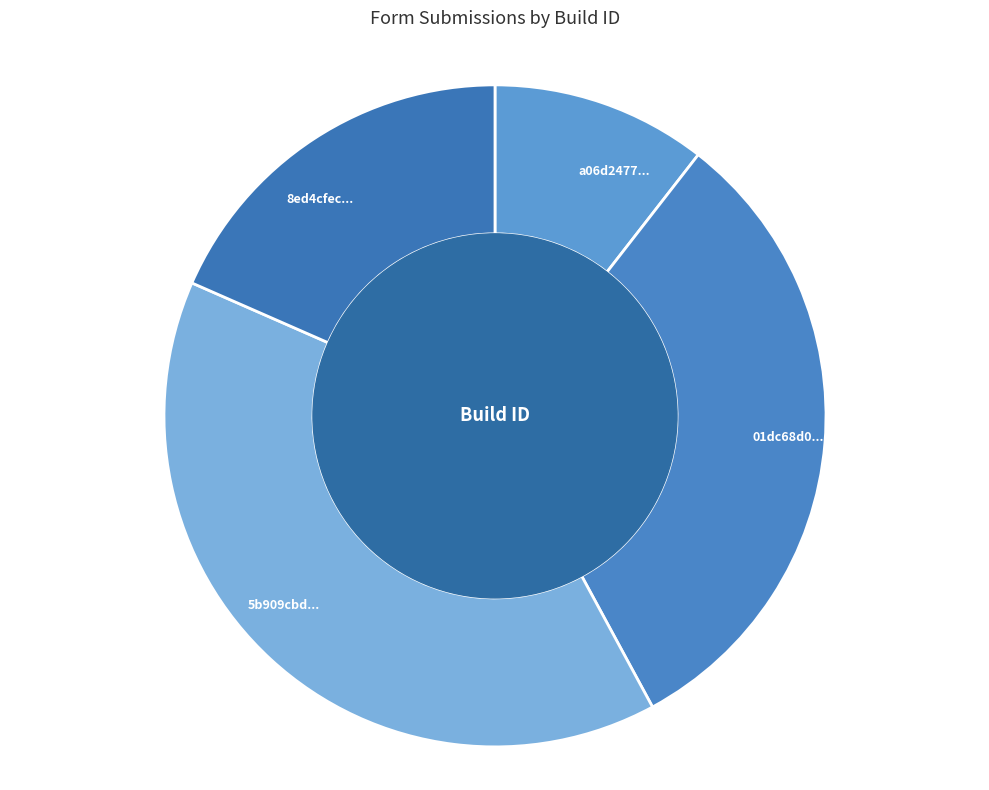

Which category has the biggest portion of the pie?

5b909cbd...